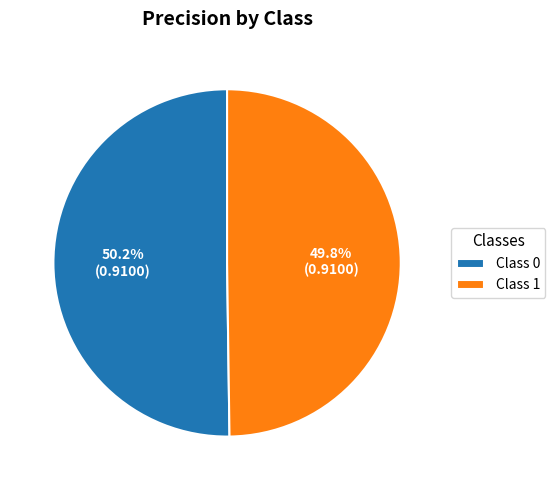

How many slices are in this pie chart?

2